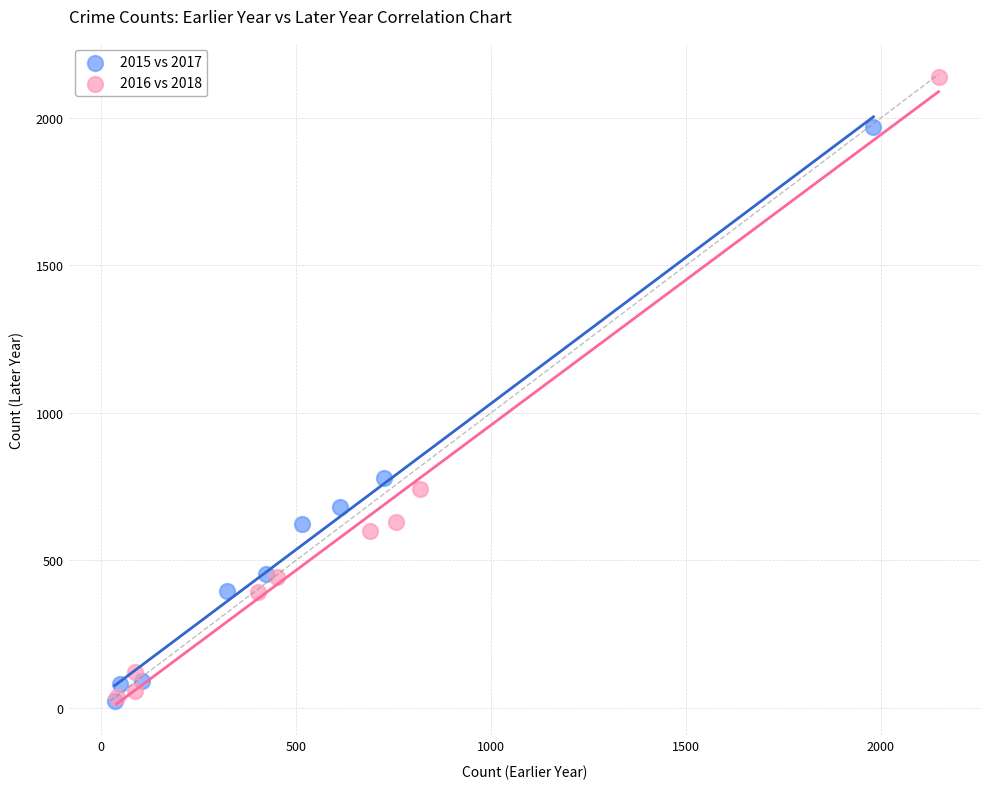

Which series contains the highest Y value?

2016 vs 2018